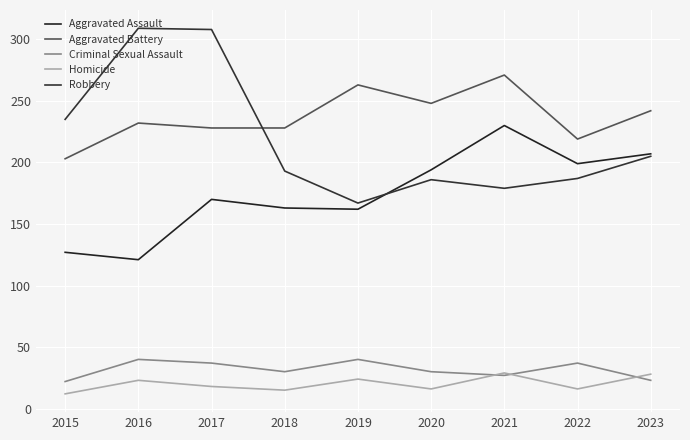

Is the value of Homicide at 2017 greater than the value of Robbery at 2018?

No